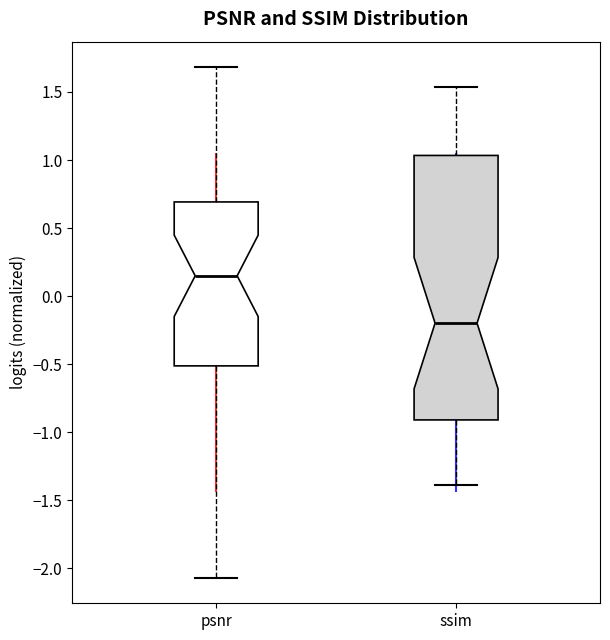

Which box is the tallest, from its lower edge to its upper edge?

ssim